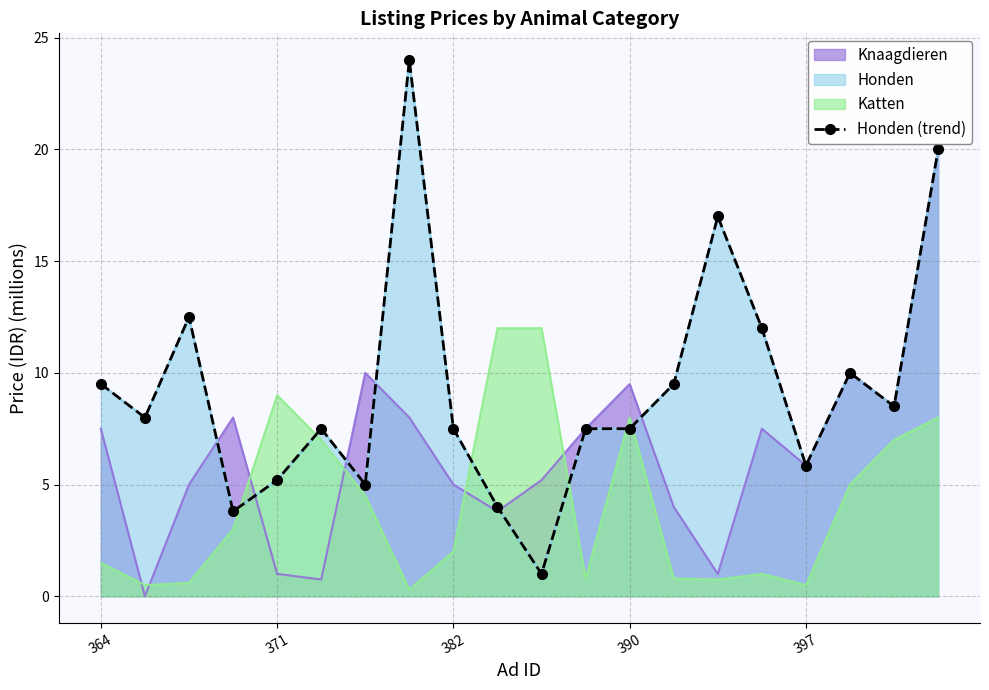

What is the smallest value displayed?

1.0